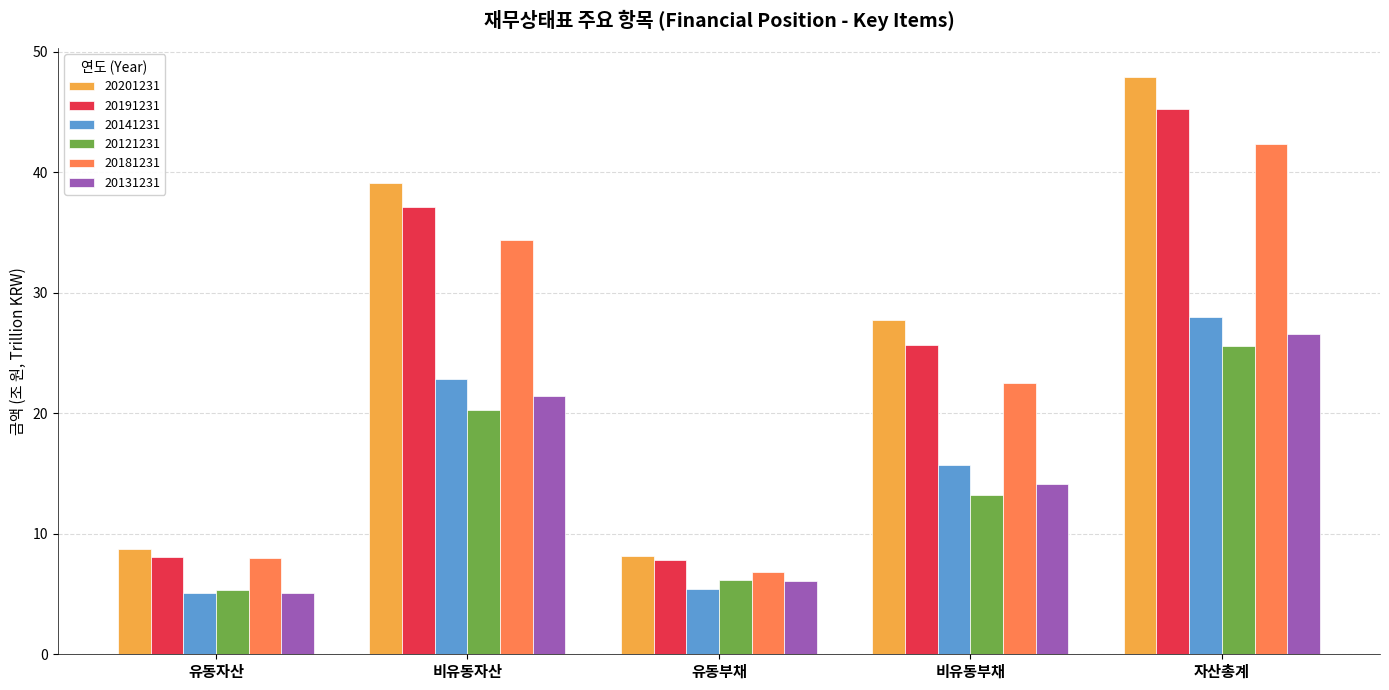

The value of 20121231 at 유동자산 is 9.3. True or false?

False